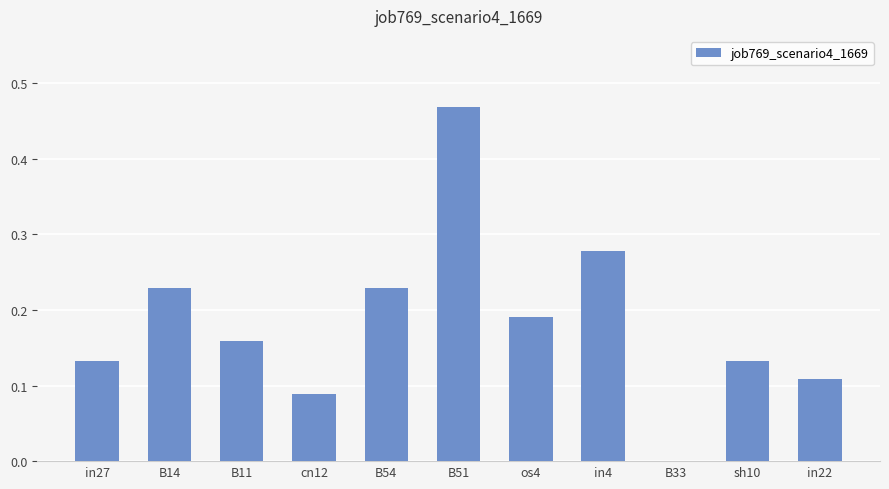

Between B54 and B33, which is larger?

B54